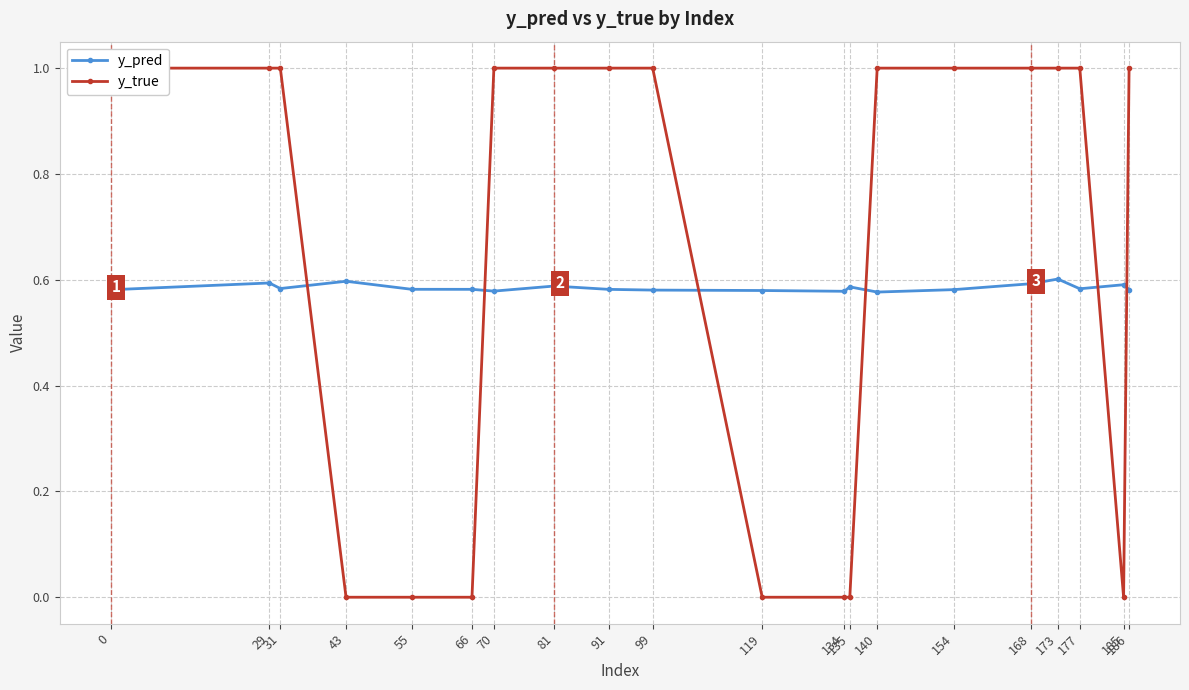

List the series in order of their overall mean, lowest first.

y_pred, y_true